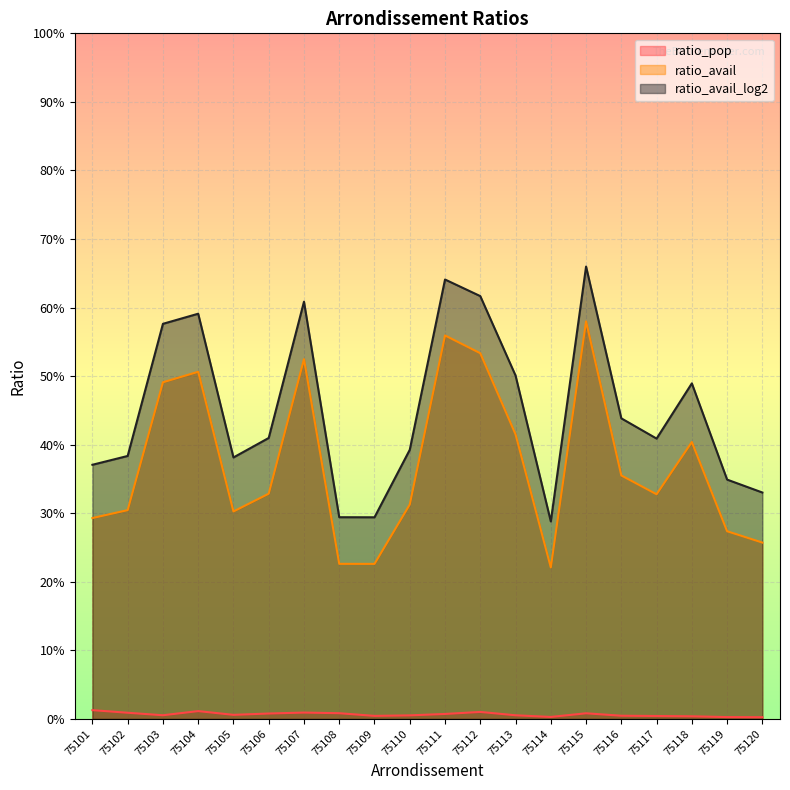

What is the sum of all ratio_avail_log2 values?

9.0